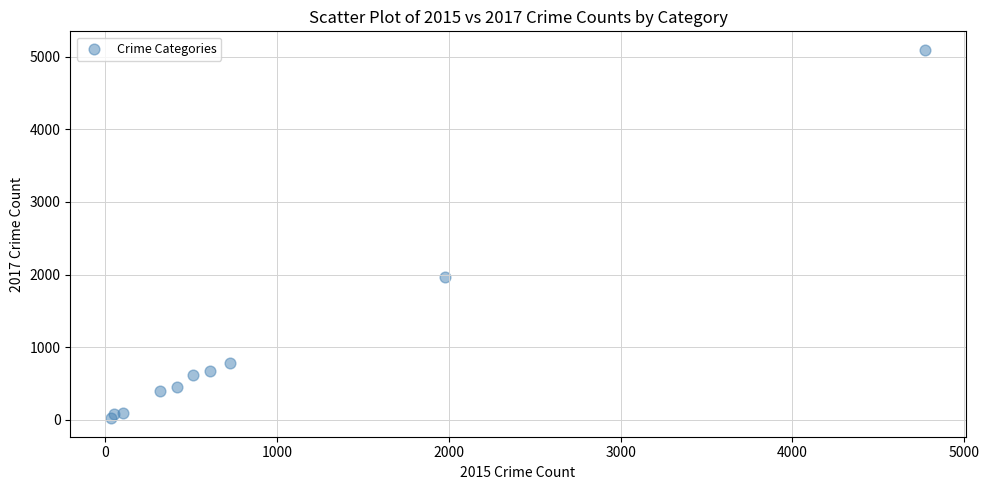

What is the range of Y values (max minus min)?

5072